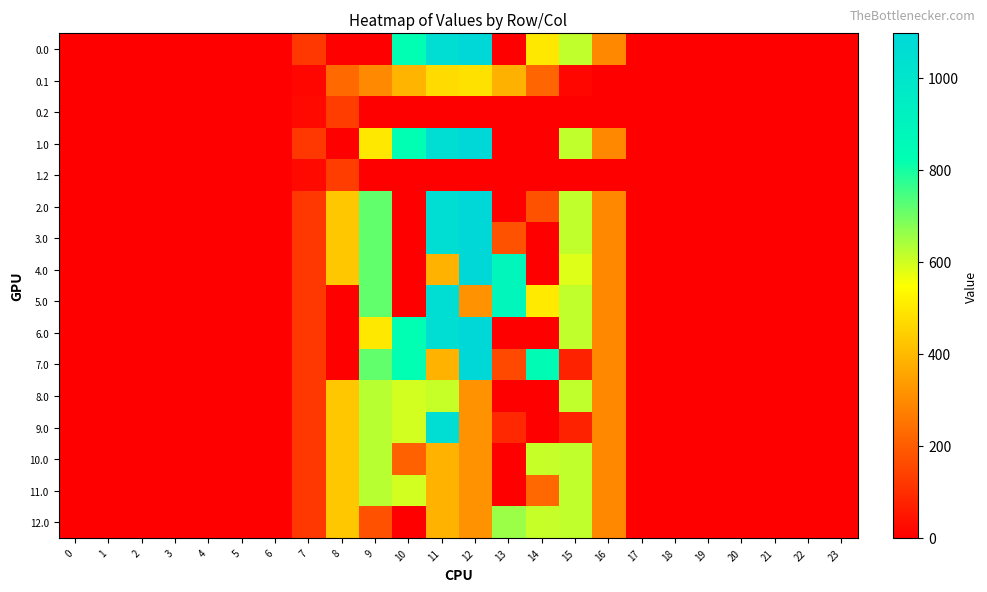

Reading right to left, list all the values displayed in this chart.

0.0: 23=0.0	22=0.0	21=0.0	20=0.0	19=0.0	18=0.0	17=0.0	16=294.5	15=615.9	14=500.8	13=0.0	12=1096.7	11=1060.3	10=824.9	9=0.0	8=0.0	7=120.6	6=0.0	5=0.0	4=0.0	3=0.0	2=0.0	1=0.0	0=0.0
0.1: 23=0.0	22=0.0	21=0.0	20=0.0	19=0.0	18=0.0	17=0.0	16=0.0	15=17.3	14=219.2	13=382.7	12=485.4	11=471.7	10=388.1	9=295.9	8=227.5	7=17.7	6=0.0	5=0.0	4=0.0	3=0.0	2=0.0	1=0.0	0=0.0
0.2: 23=0.0	22=0.0	21=0.0	20=0.0	19=0.0	18=0.0	17=0.0	16=0.0	15=0.0	14=0.0	13=0.0	12=0.0	11=0.0	10=0.0	9=0.0	8=134.2	7=22.3	6=0.0	5=0.0	4=0.0	3=0.0	2=0.0	1=0.0	0=0.0
1.0: 23=0.0	22=0.0	21=0.0	20=0.0	19=0.0	18=0.0	17=0.0	16=294.5	15=615.9	14=0.0	13=0.0	12=1096.7	11=1060.3	10=824.9	9=500.8	8=0.0	7=120.6	6=0.0	5=0.0	4=0.0	3=0.0	2=0.0	1=0.0	0=0.0
1.2: 23=0.0	22=0.0	21=0.0	20=0.0	19=0.0	18=0.0	17=0.0	16=0.0	15=0.0	14=0.0	13=0.0	12=0.0	11=0.0	10=0.0	9=0.0	8=134.2	7=22.3	6=0.0	5=0.0	4=0.0	3=0.0	2=0.0	1=0.0	0=0.0
2.0: 23=0.0	22=0.0	21=0.0	20=0.0	19=0.0	18=0.0	17=0.0	16=294.5	15=615.9	14=178.5	13=0.0	12=1096.7	11=1060.3	10=0.0	9=716.9	8=430.3	7=120.6	6=0.0	5=0.0	4=0.0	3=0.0	2=0.0	1=0.0	0=0.0
3.0: 23=0.0	22=0.0	21=0.0	20=0.0	19=0.0	18=0.0	17=0.0	16=294.5	15=615.9	14=0.0	13=178.3	12=1096.7	11=1060.3	10=0.0	9=716.9	8=430.3	7=120.6	6=0.0	5=0.0	4=0.0	3=0.0	2=0.0	1=0.0	0=0.0
4.0: 23=0.0	22=0.0	21=0.0	20=0.0	19=0.0	18=0.0	17=0.0	16=294.5	15=582.8	14=0.0	13=885.5	12=1096.7	11=386.1	10=0.0	9=716.9	8=430.3	7=120.6	6=0.0	5=0.0	4=0.0	3=0.0	2=0.0	1=0.0	0=0.0
5.0: 23=0.0	22=0.0	21=0.0	20=0.0	19=0.0	18=0.0	17=0.0	16=294.5	15=615.9	14=503.4	13=885.5	12=316.6	11=1060.3	10=0.0	9=716.9	8=0.0	7=120.6	6=0.0	5=0.0	4=0.0	3=0.0	2=0.0	1=0.0	0=0.0
6.0: 23=0.0	22=0.0	21=0.0	20=0.0	19=0.0	18=0.0	17=0.0	16=294.5	15=615.9	14=0.0	13=0.0	12=1096.7	11=1060.3	10=824.9	9=500.6	8=0.0	7=120.6	6=0.0	5=0.0	4=0.0	3=0.0	2=0.0	1=0.0	0=0.0
7.0: 23=0.0	22=0.0	21=0.0	20=0.0	19=0.0	18=0.0	17=0.0	16=294.5	15=75.6	14=837.8	13=160.3	12=1096.7	11=386.1	10=824.9	9=716.9	8=0.0	7=120.6	6=0.0	5=0.0	4=0.0	3=0.0	2=0.0	1=0.0	0=0.0
8.0: 23=0.0	22=0.0	21=0.0	20=0.0	19=0.0	18=0.0	17=0.0	16=294.5	15=615.9	14=0.0	13=0.0	12=316.6	11=609.7	10=595.9	9=623.5	8=430.3	7=120.6	6=0.0	5=0.0	4=0.0	3=0.0	2=0.0	1=0.0	0=0.0
9.0: 23=0.0	22=0.0	21=0.0	20=0.0	19=0.0	18=0.0	17=0.0	16=294.5	15=75.6	14=0.0	13=89.7	12=316.6	11=1060.3	10=595.9	9=623.5	8=430.3	7=120.6	6=0.0	5=0.0	4=0.0	3=0.0	2=0.0	1=0.0	0=0.0
10.0: 23=0.0	22=0.0	21=0.0	20=0.0	19=0.0	18=0.0	17=0.0	16=294.5	15=615.9	14=608.8	13=0.0	12=316.6	11=386.1	10=210.6	9=623.5	8=430.3	7=120.6	6=0.0	5=0.0	4=0.0	3=0.0	2=0.0	1=0.0	0=0.0
11.0: 23=0.0	22=0.0	21=0.0	20=0.0	19=0.0	18=0.0	17=0.0	16=294.5	15=615.9	14=223.5	13=0.0	12=316.6	11=386.1	10=595.9	9=623.5	8=430.3	7=120.6	6=0.0	5=0.0	4=0.0	3=0.0	2=0.0	1=0.0	0=0.0
12.0: 23=0.0	22=0.0	21=0.0	20=0.0	19=0.0	18=0.0	17=0.0	16=294.5	15=615.9	14=608.8	13=656.5	12=316.6	11=386.1	10=0.0	9=177.6	8=430.3	7=120.6	6=0.0	5=0.0	4=0.0	3=0.0	2=0.0	1=0.0	0=0.0